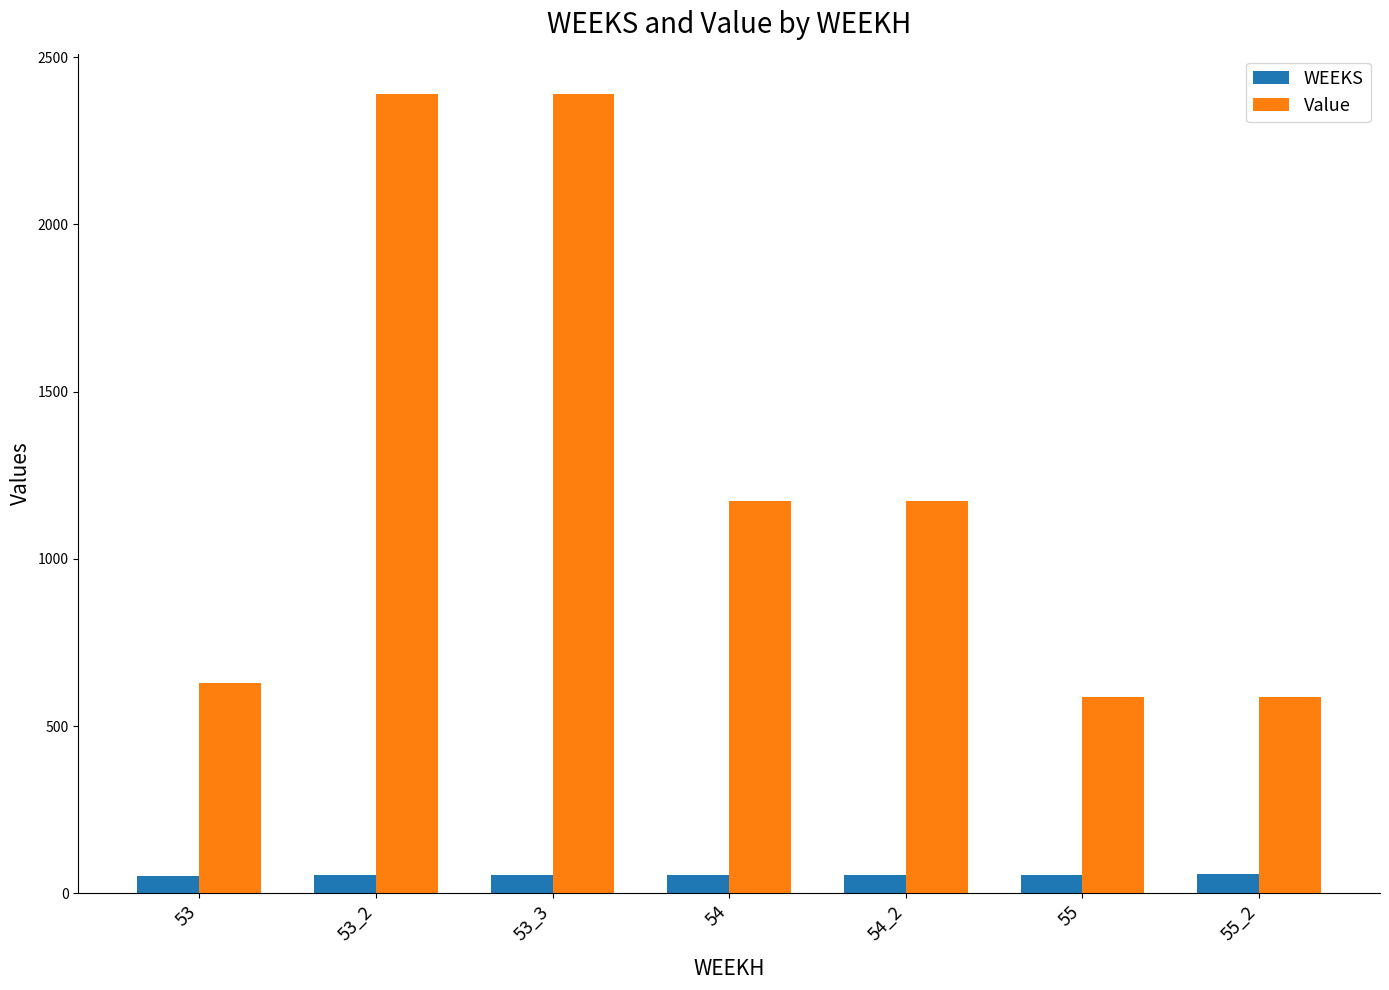

What is the highest value of the WEEKS series?

57.0